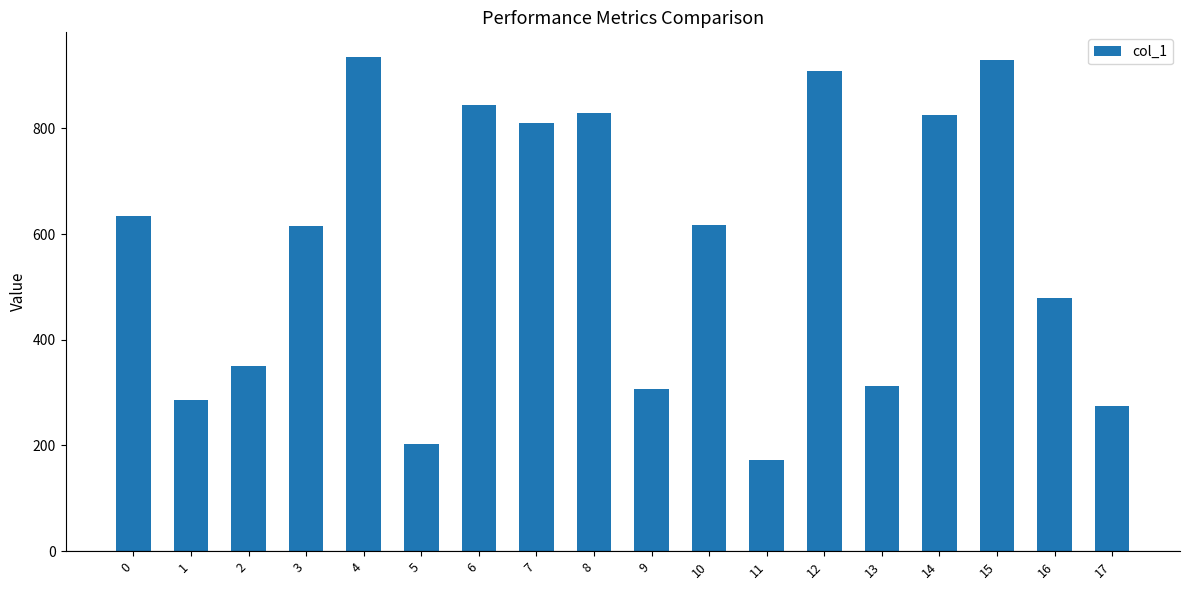

What is the change in value from 12 to 14?

-82